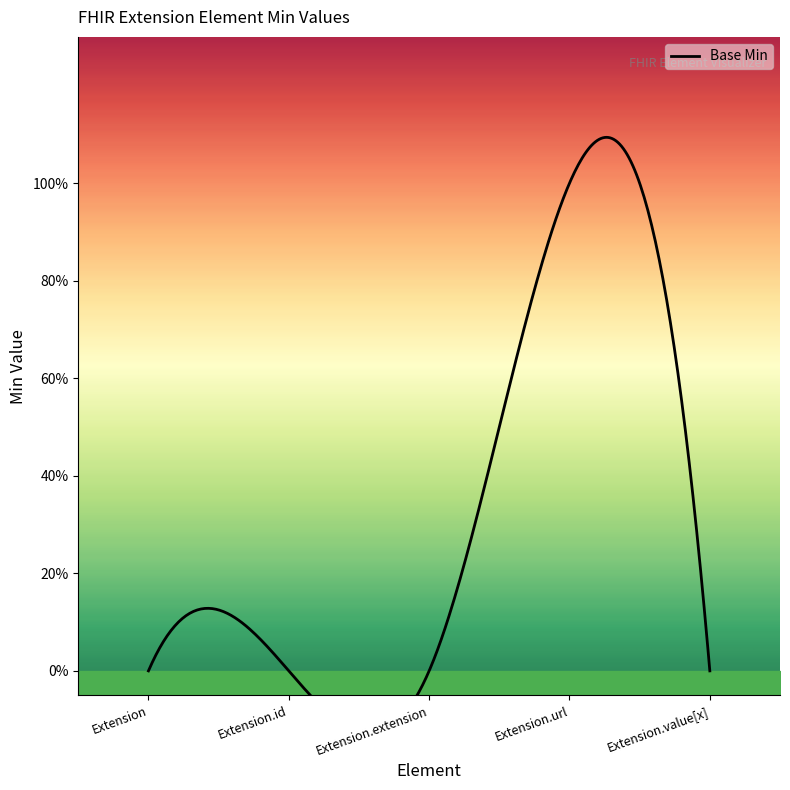

How many values exceed 0?

1